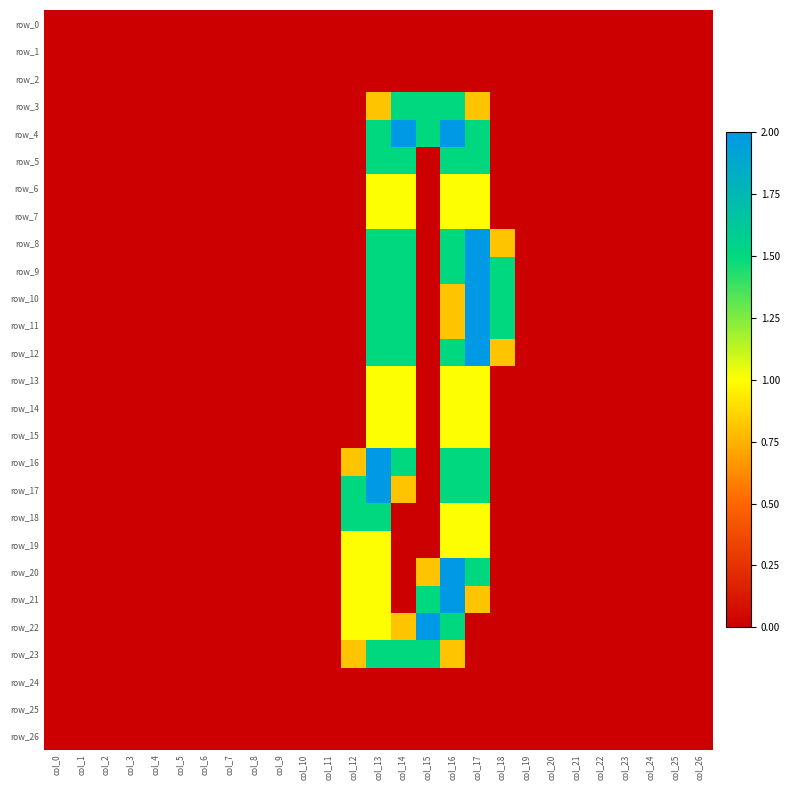

List the series in order of their peak value, lowest first.

row_0, row_1, row_2, row_24, row_25, row_26, row_6, row_7, row_13, row_14, row_15, row_19, row_3, row_5, row_18, row_23, row_4, row_8, row_9, row_10, row_11, row_12, row_16, row_17, row_20, row_21, row_22